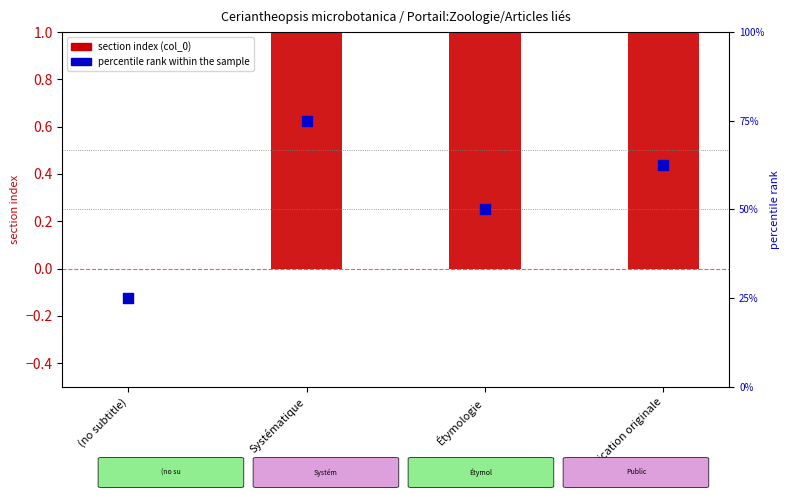

Which series contains the highest Y value?

percentile rank within the sample